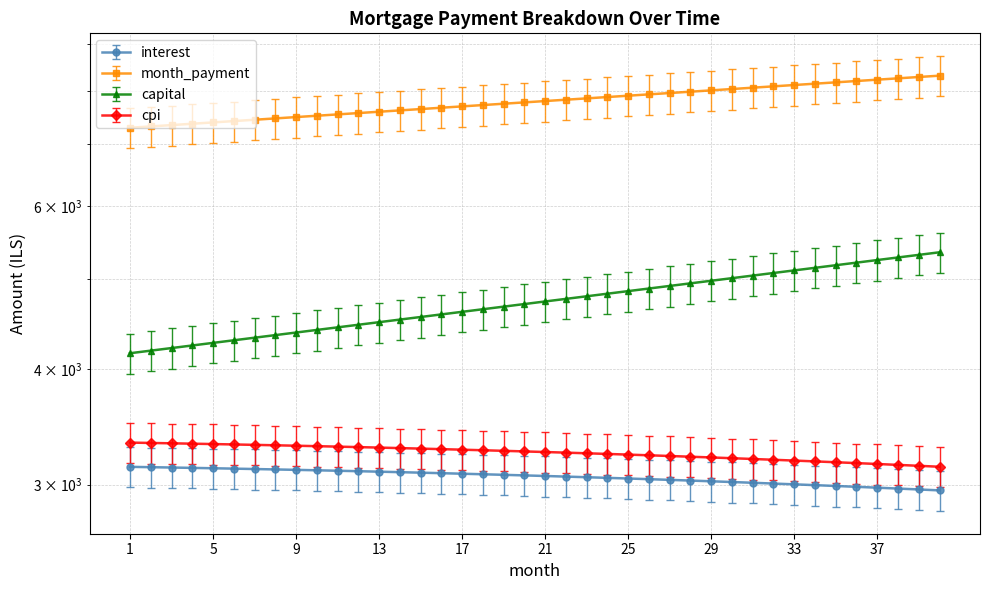

At 7, list the series in order from largest to smallest.

month_payment, capital, cpi, interest